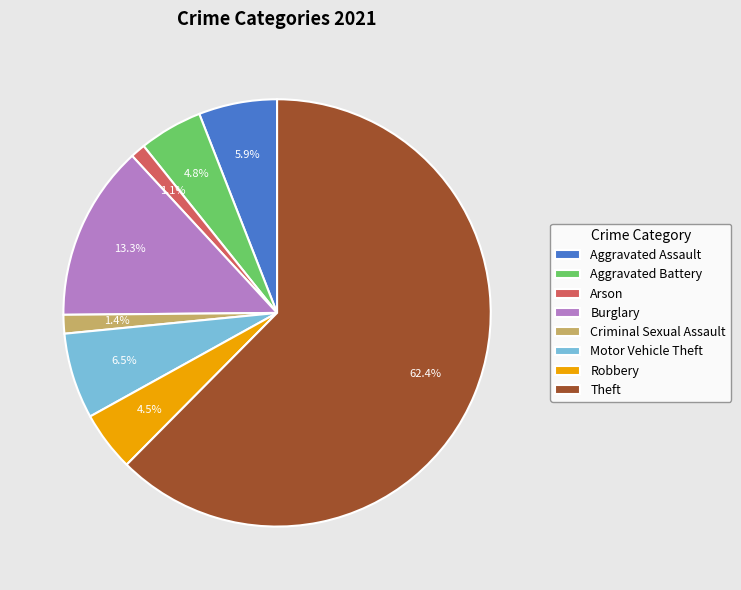

Is it true that Arson is 11% of the pie?

False